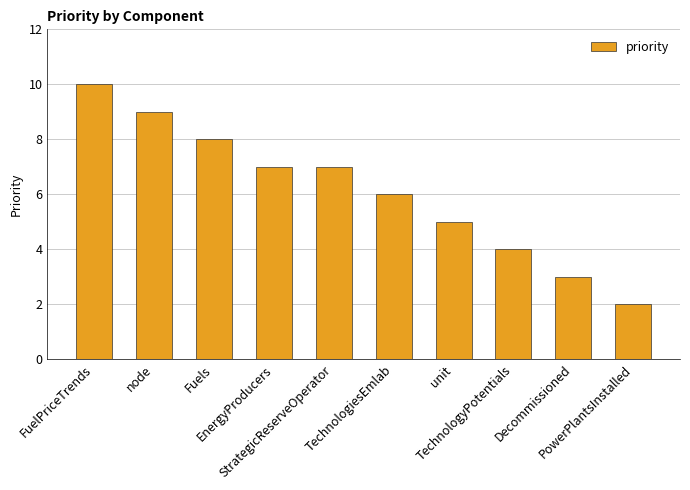

What is the average value?

6